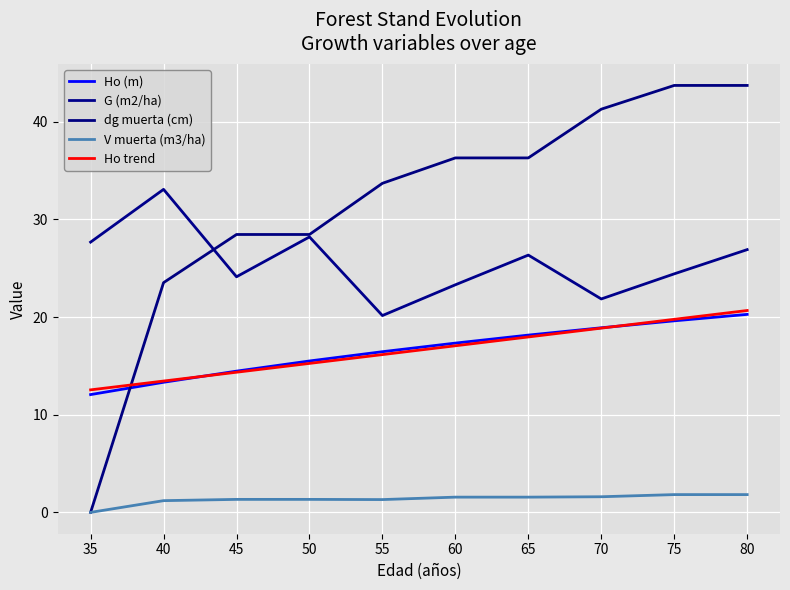

At which label does dg muerta (cm) reach its minimum?

35